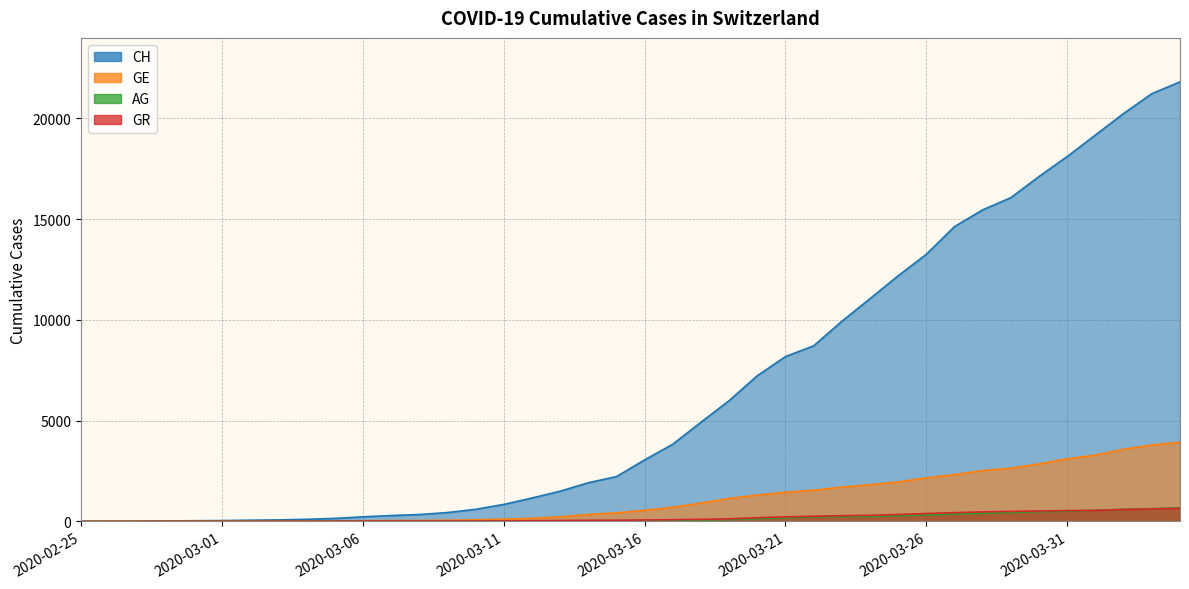

Which has a higher value, 2020-03-01 or 2020-03-07?

2020-03-07